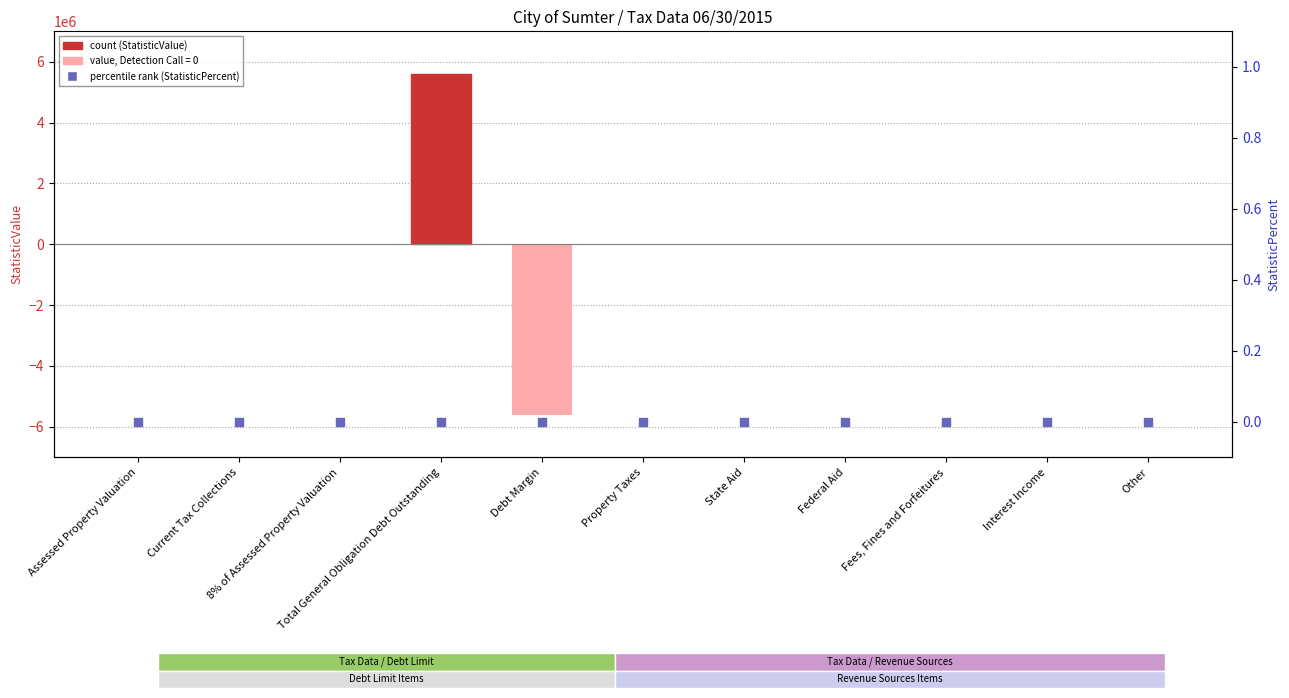

Which series contains the lowest Y value?

StatisticValue